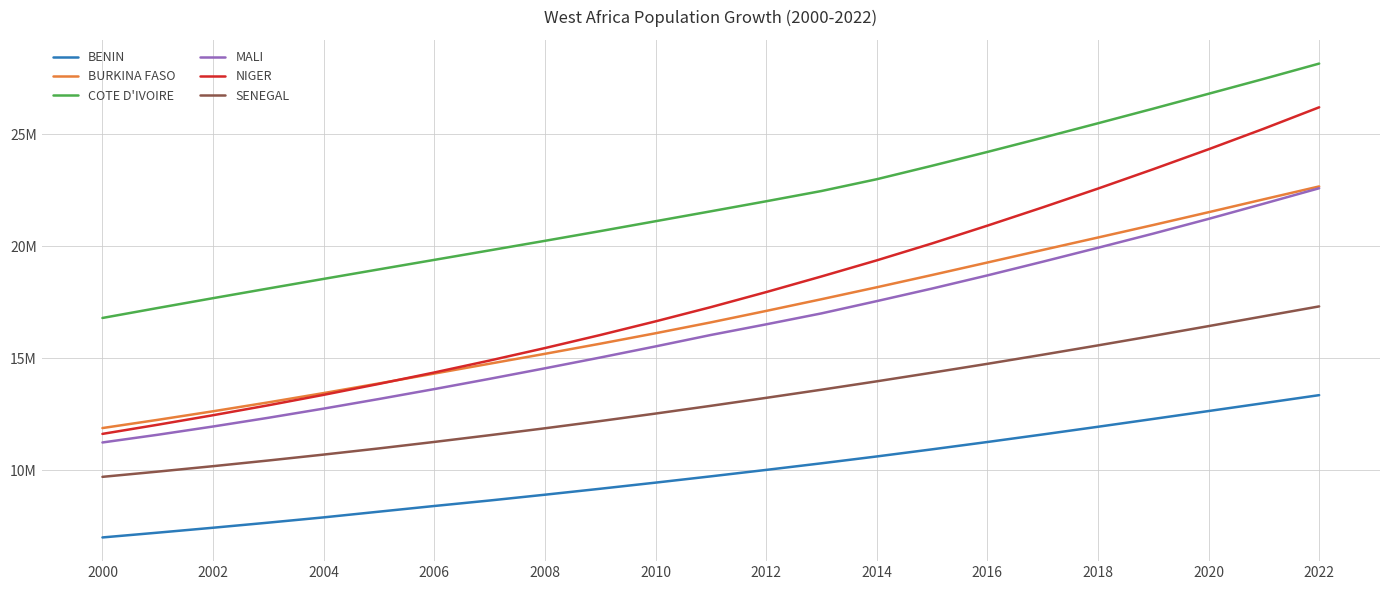

What is the sum of all BENIN values?

227597801